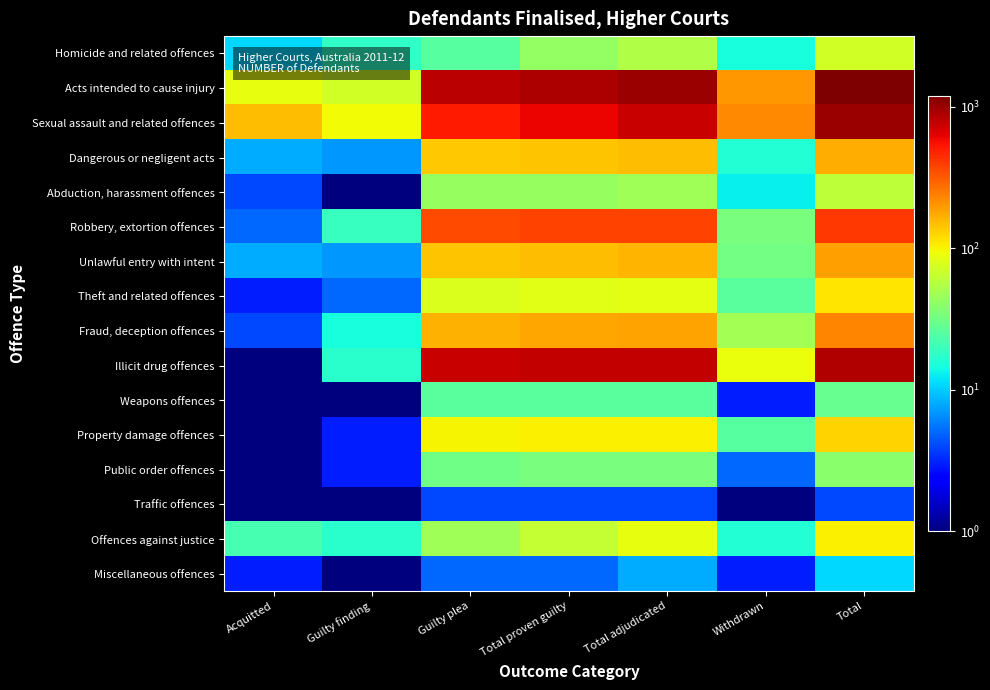

At which category does the chart reach its peak across all series?

Total